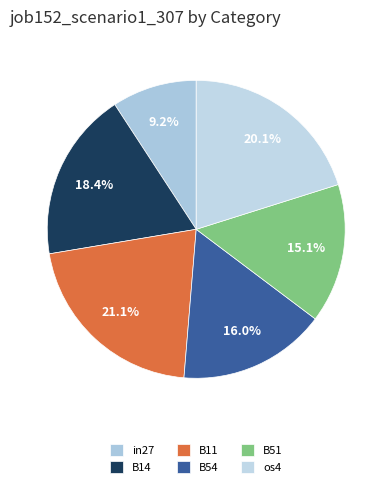

Rank the categories by value from highest to lowest.

B11, os4, B14, B54, B51, in27